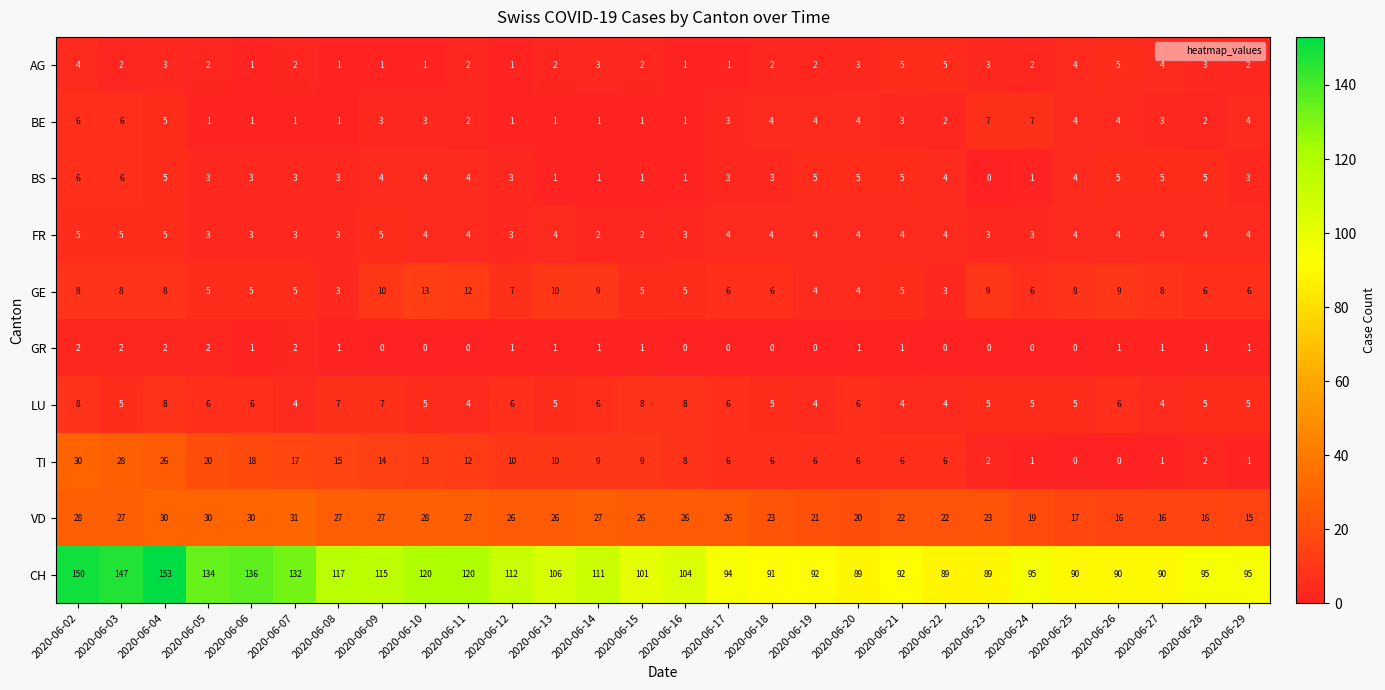

What is the sum of all TI values?

282